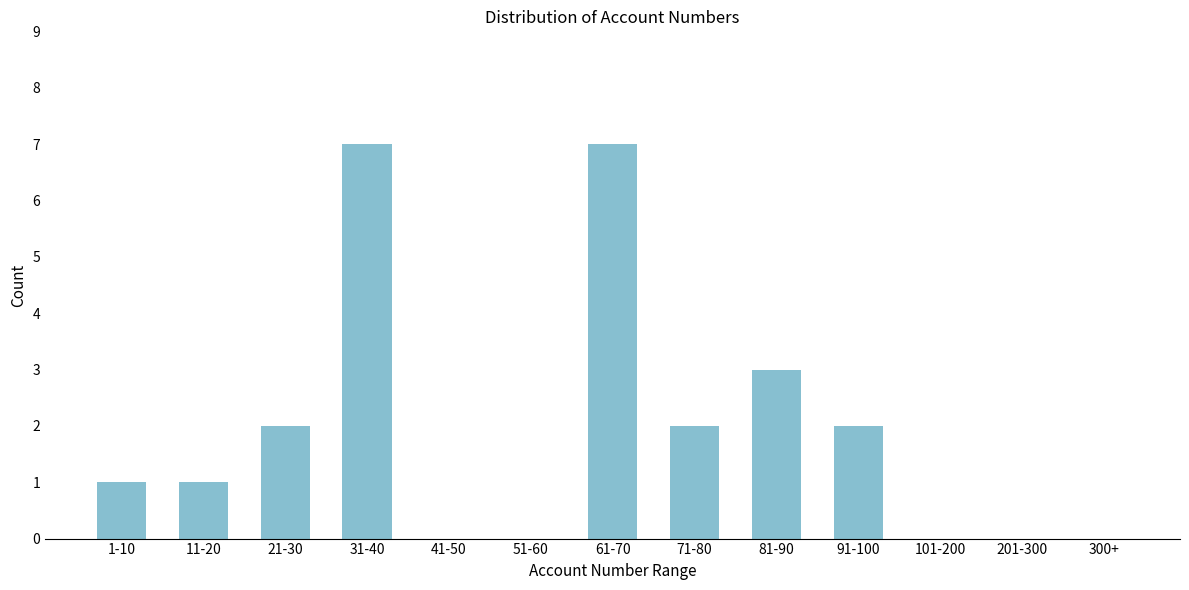

Reading left to right, what are all the values shown in this chart?

1-10=1	11-20=1	21-30=2	31-40=7	41-50=0	51-60=0	61-70=7	71-80=2	81-90=3	91-100=2	101-200=0	201-300=0	300+=0